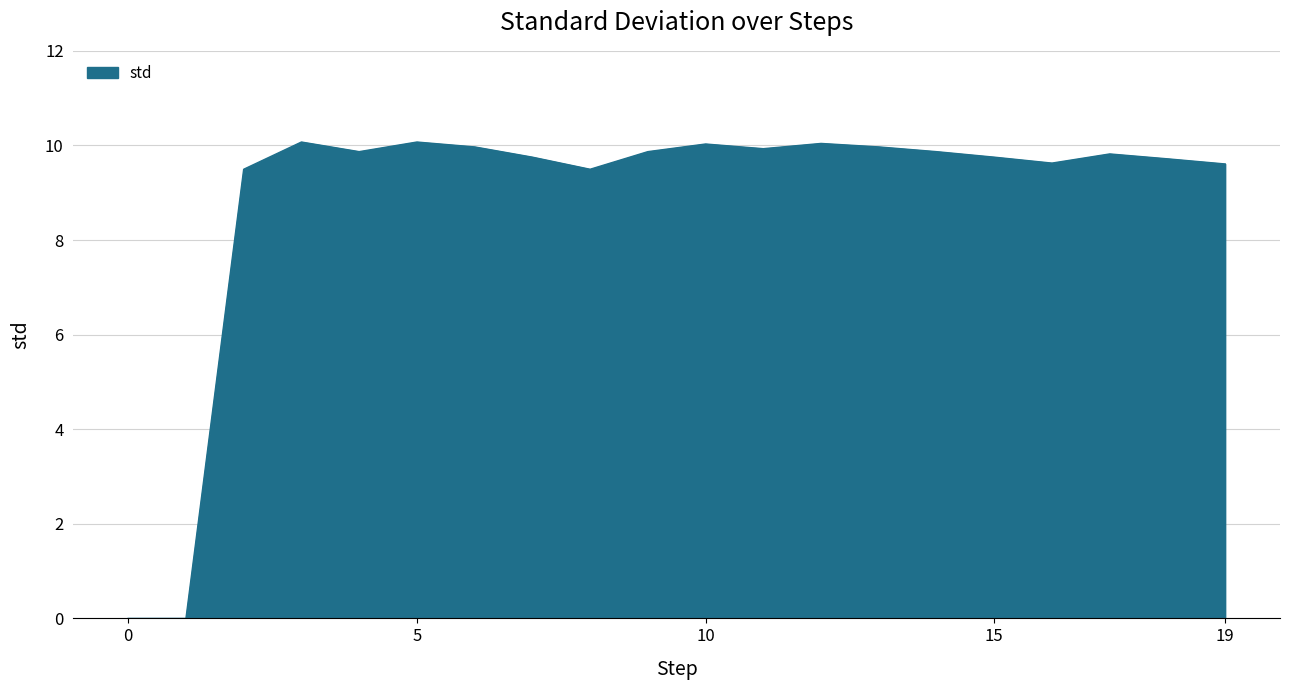

What is the greatest value displayed?

10.1